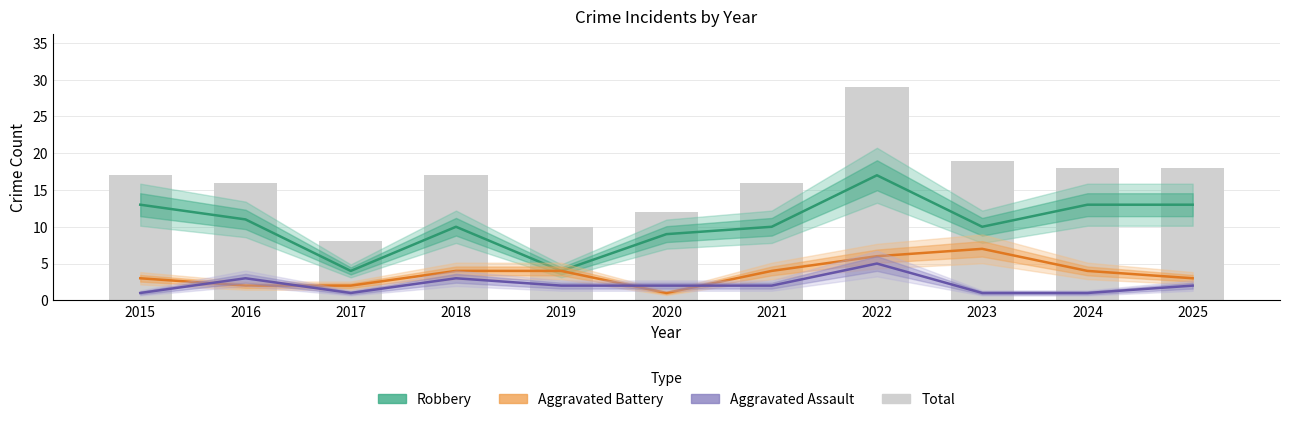

Which category has the lowest value across all series?

2020